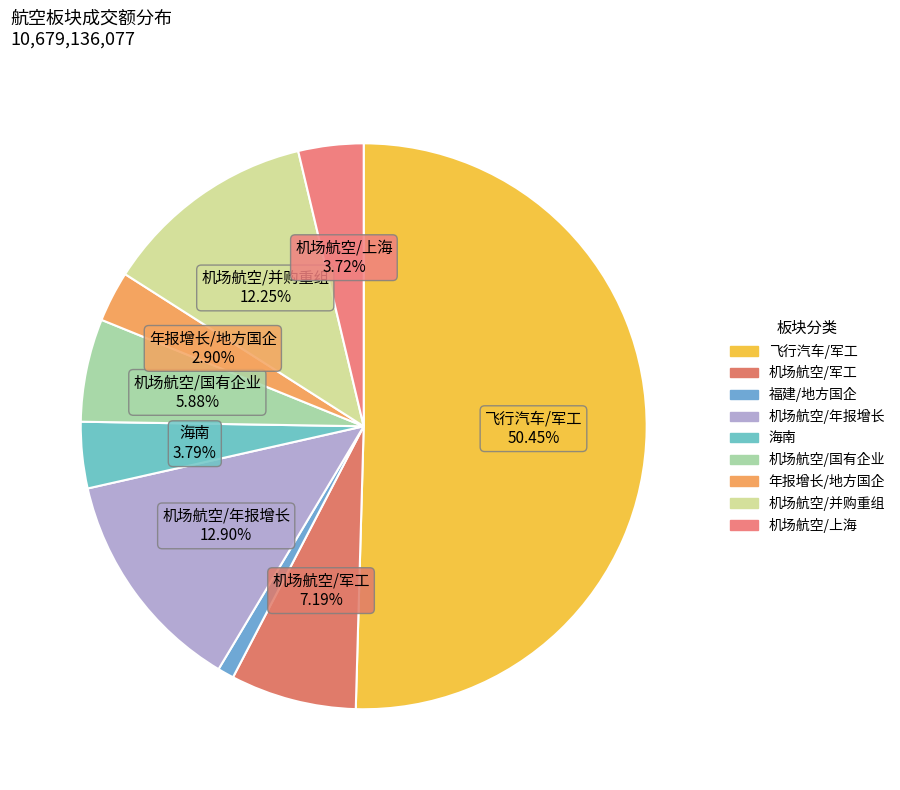

How many slices are in this pie chart?

9